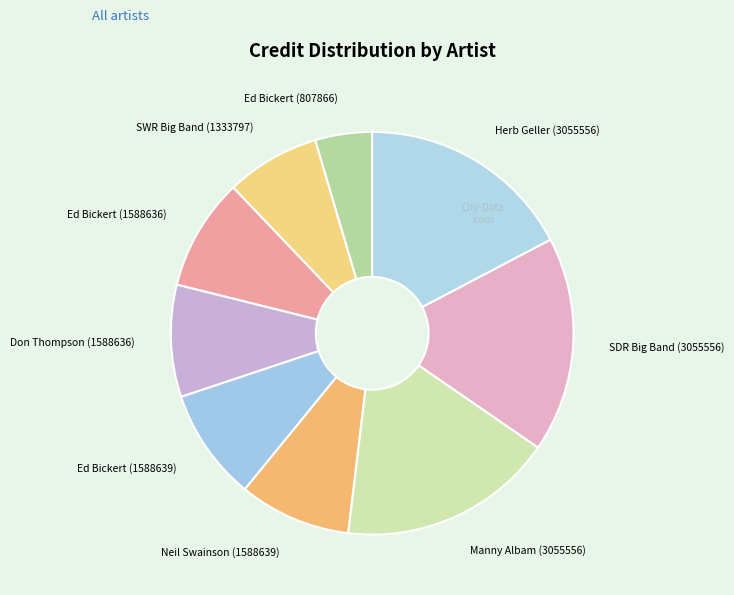

Which slice is the smallest?

Ed Bickert (807866)